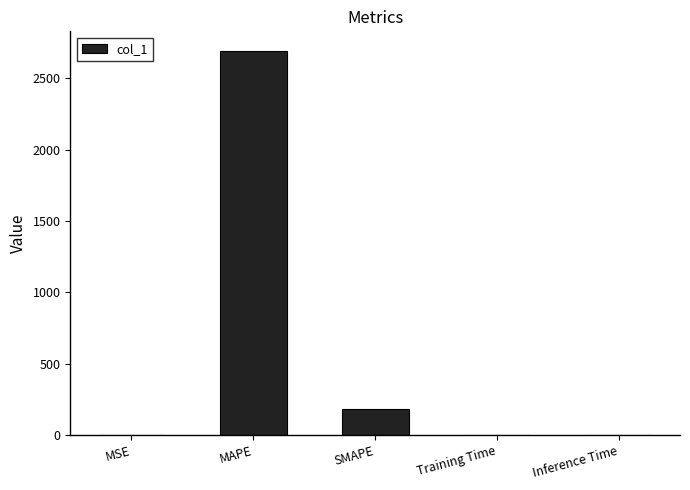

How many categories are shown in the chart?

5